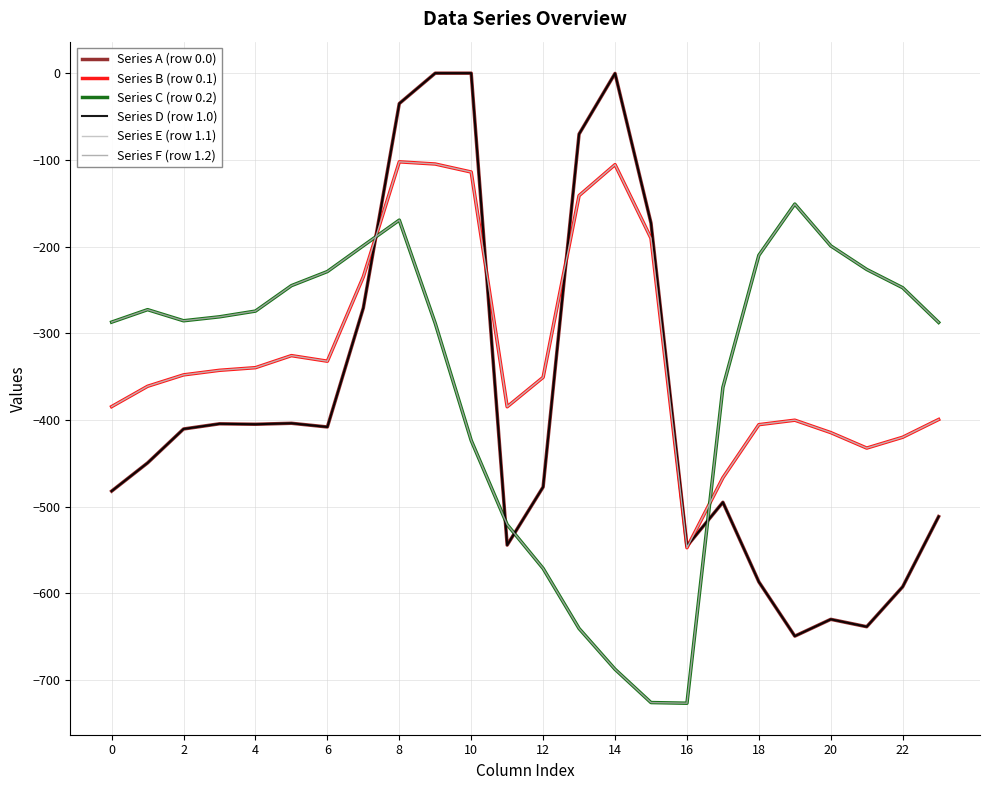

Does the chart display data point markers on the line(s)?

No